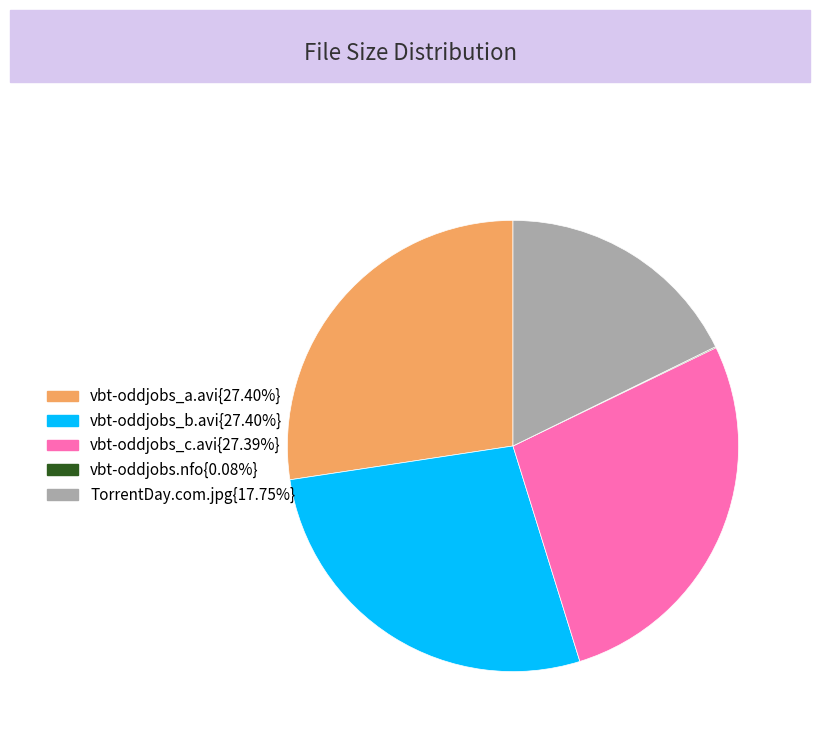

What is the ratio of the value at vbt-oddjobs_a.avi{27.40%} to the value at vbt-oddjobs_b.avi{27.40%}?

1.0